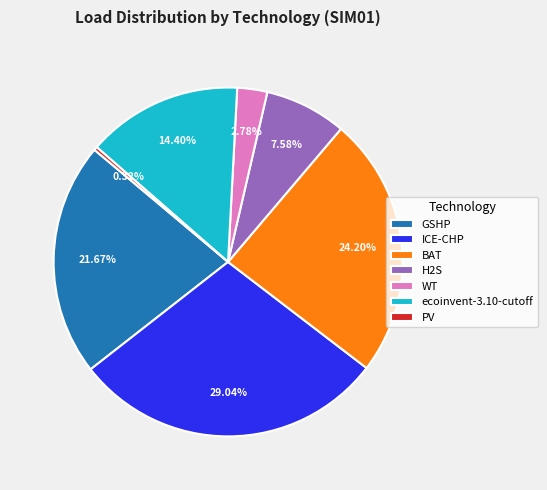

Which slice is the largest?

ICE-CHP